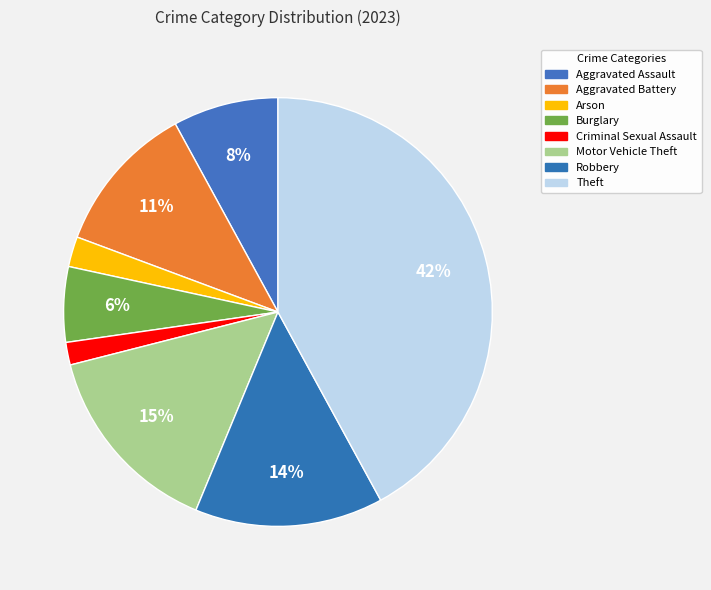

The Theft slice represents 32% of the pie. True or false?

False